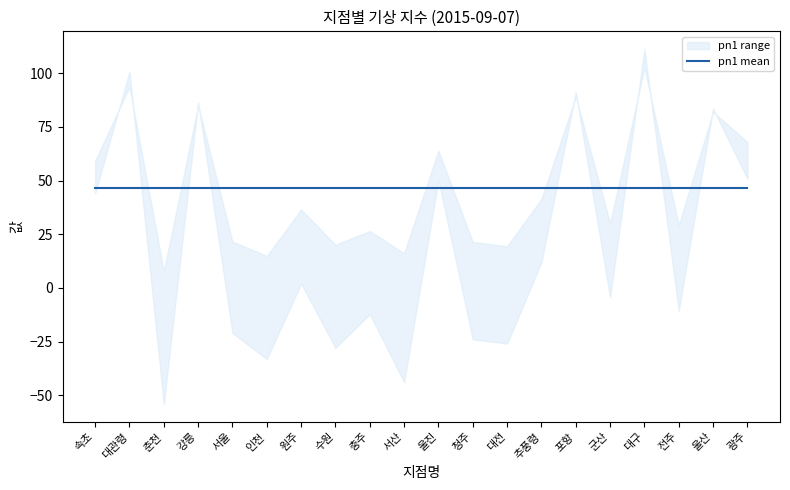

Between 포항 and 대관령, which is larger?

대관령